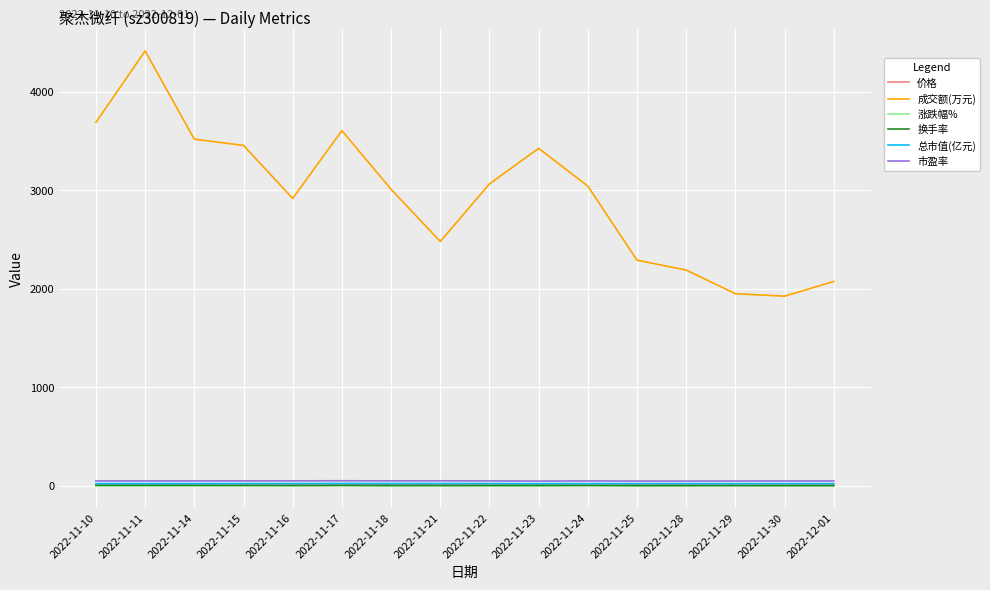

Which series has the largest total across all categories?

成交额(万元)